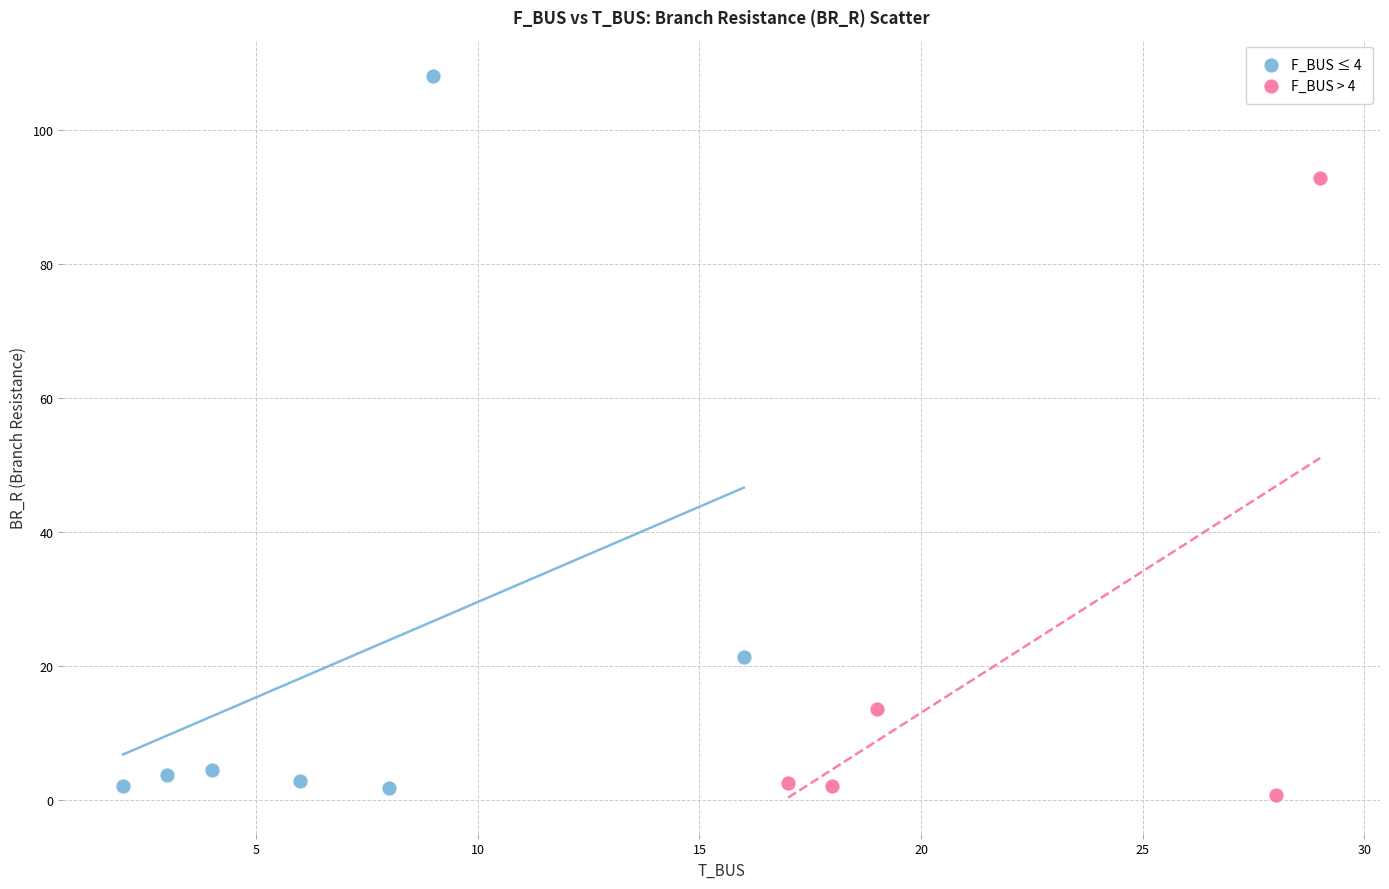

Which series contains the highest Y value?

F_BUS ≤ 4